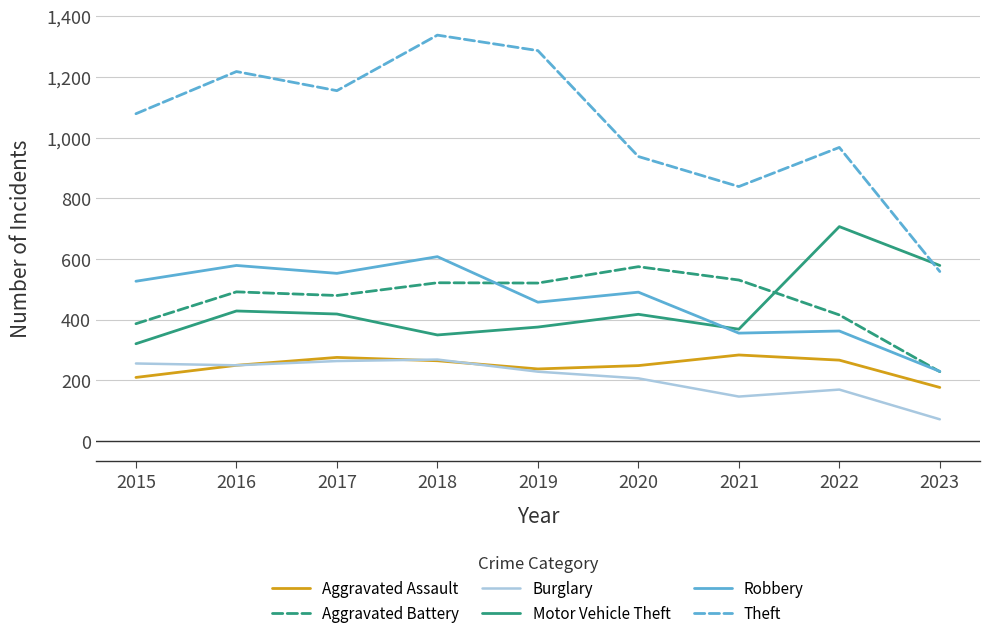

Which series changed the most between 2016 and 2020?

Theft